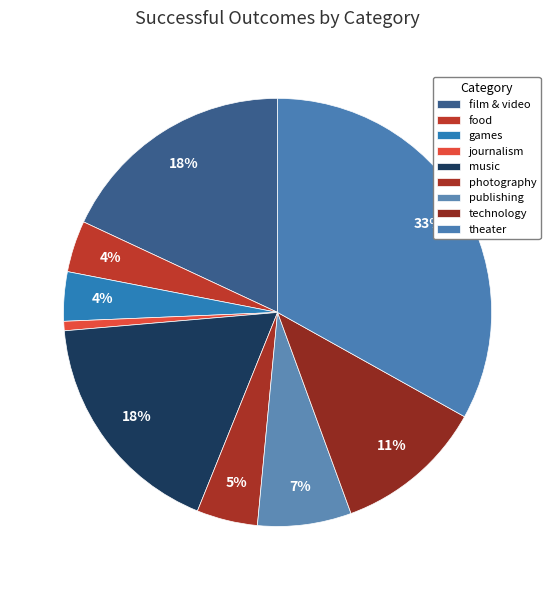

To the nearest percent, what percentage of the pie is journalism?

1%